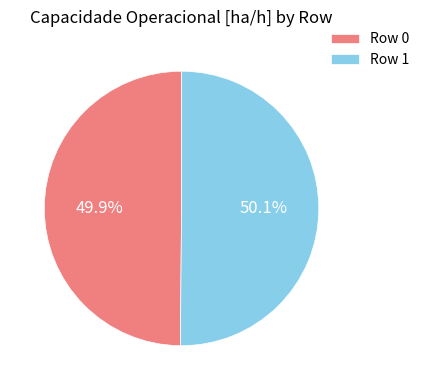

What is the total percentage of Row 0 and Row 1?

100.0%